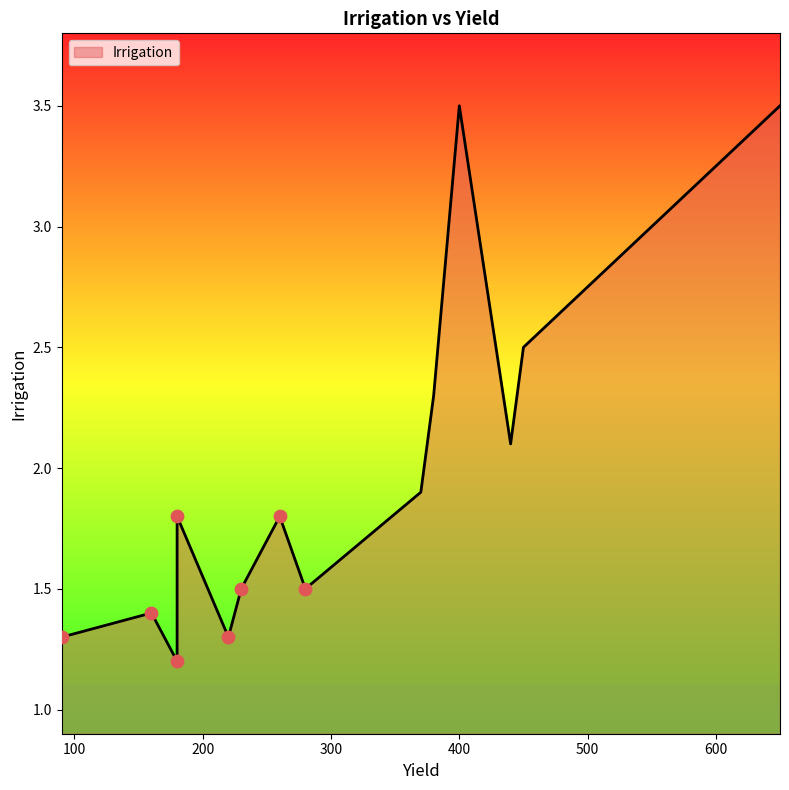

What is the change in value from 180 to 400?

+2.3